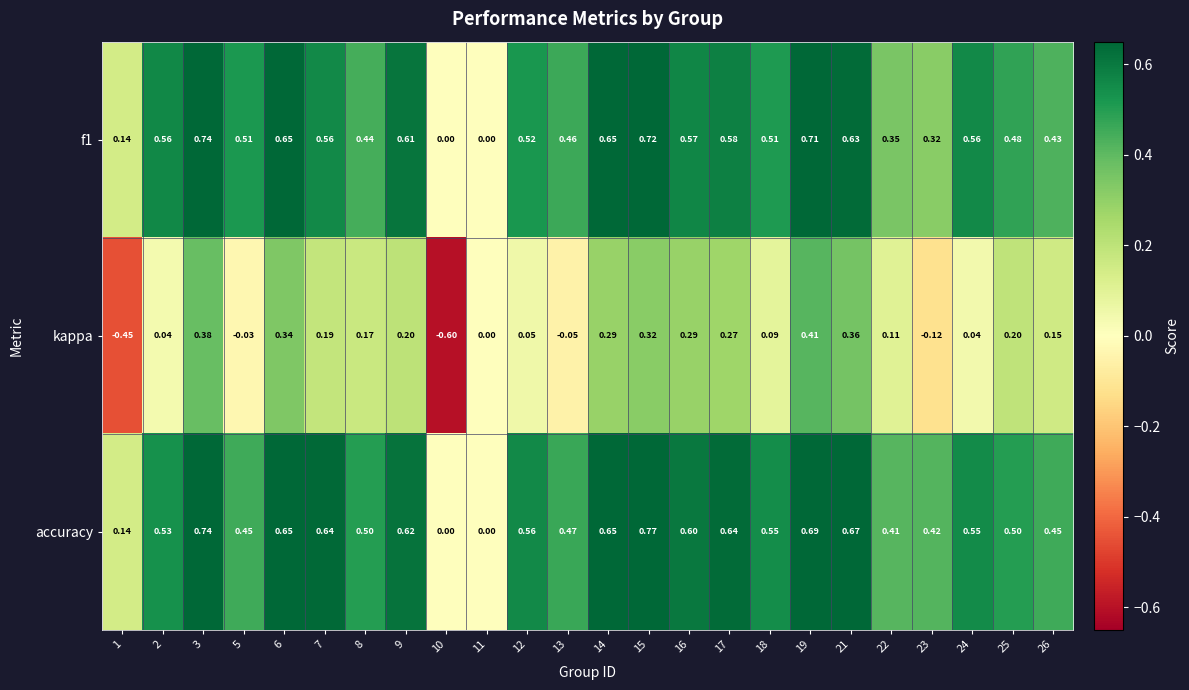

At which category does the chart reach its peak across all series?

15